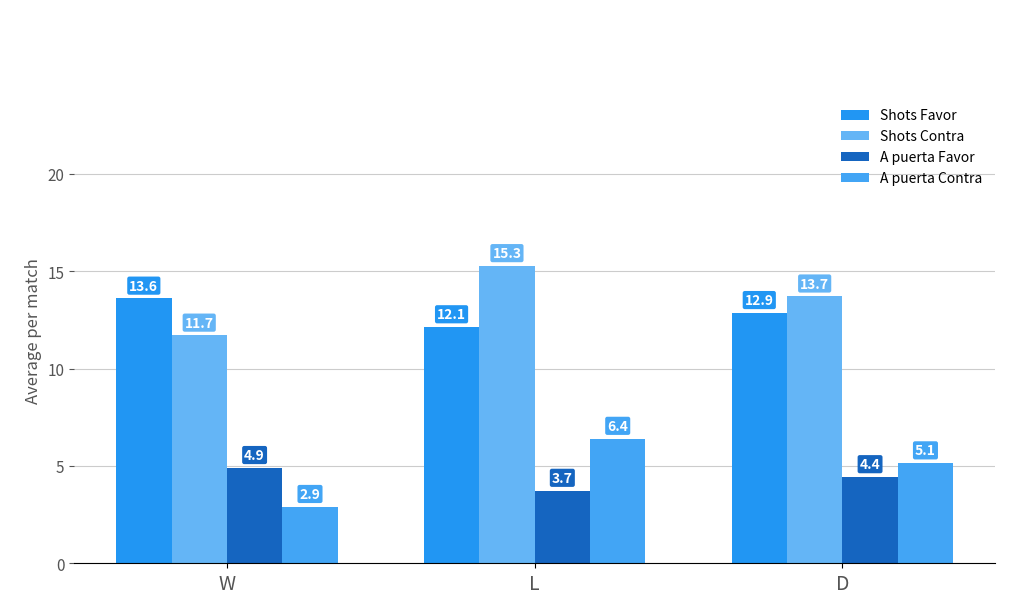

Reading left to right, extract all data points from this chart.

Shots Favor: W=13.6	L=12.1	D=12.9
Shots Contra: W=11.7	L=15.3	D=13.7
A puerta Favor: W=4.9	L=3.7	D=4.4
A puerta Contra: W=2.9	L=6.4	D=5.1